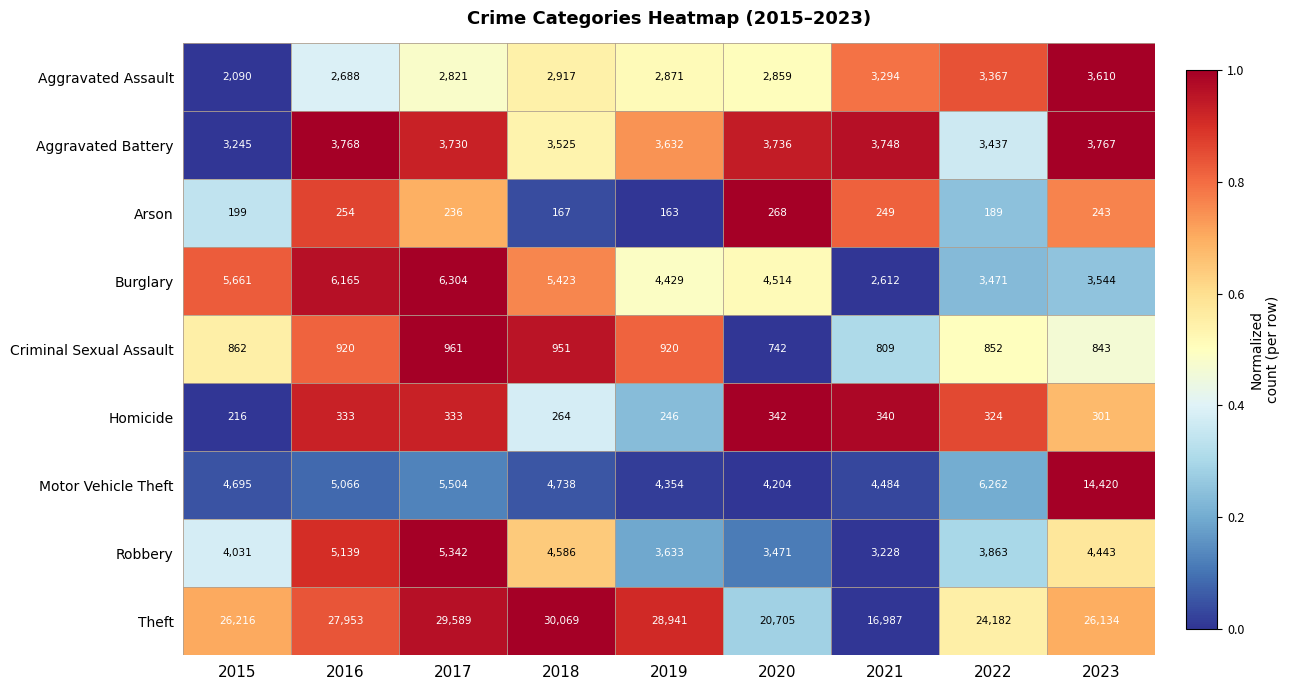

At which category is the sum across all series the highest?

2023